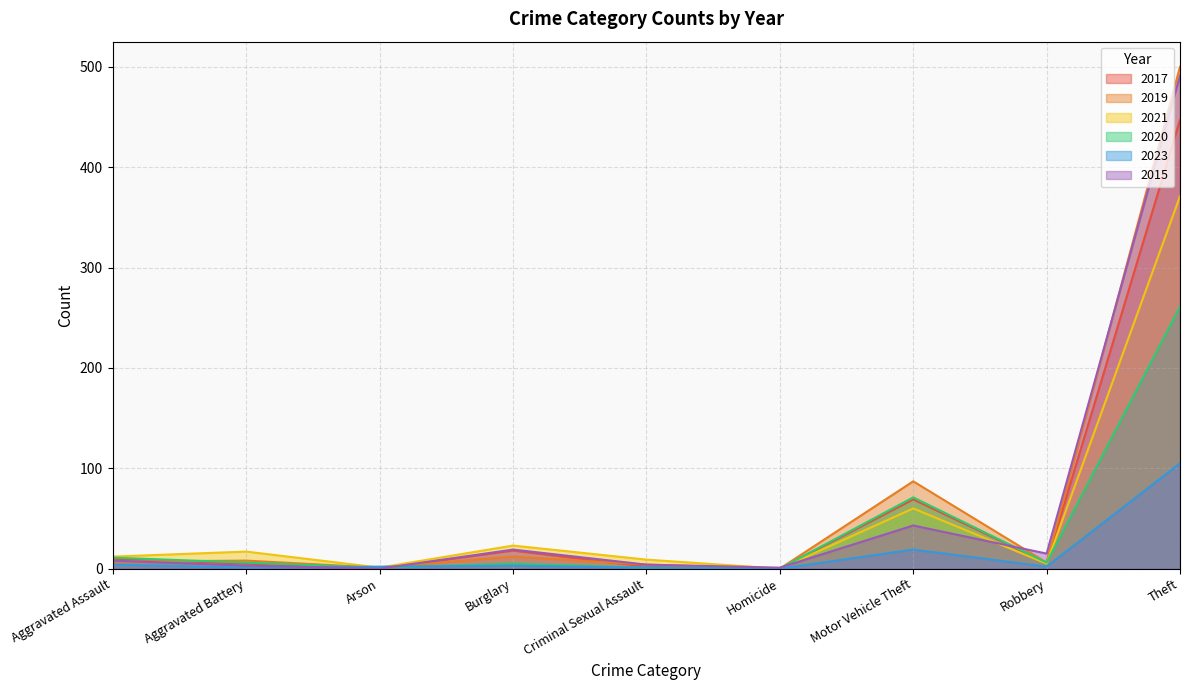

Reading right to left, extract all data points from this chart.

2017: Total=558	Theft=447	Robbery=6	Motor Vehicle Theft=69	Homicide=0	Criminal Sexual Assault=2	Burglary=18	Arson=0	Aggravated Battery=5	Aggravated Assault=10
2019: Total=625	Theft=500	Robbery=6	Motor Vehicle Theft=87	Homicide=0	Criminal Sexual Assault=4	Burglary=12	Arson=1	Aggravated Battery=8	Aggravated Assault=7
2021: Total=500	Theft=371	Robbery=5	Motor Vehicle Theft=60	Homicide=0	Criminal Sexual Assault=9	Burglary=23	Arson=1	Aggravated Battery=17	Aggravated Assault=12
2020: Total=362	Theft=261	Robbery=6	Motor Vehicle Theft=71	Homicide=0	Criminal Sexual Assault=1	Burglary=5	Arson=1	Aggravated Battery=6	Aggravated Assault=11
2023: Total=137	Theft=105	Robbery=2	Motor Vehicle Theft=19	Homicide=0	Criminal Sexual Assault=1	Burglary=3	Arson=2	Aggravated Battery=1	Aggravated Assault=4
2015: Total=584	Theft=491	Robbery=15	Motor Vehicle Theft=43	Homicide=1	Criminal Sexual Assault=4	Burglary=19	Arson=0	Aggravated Battery=3	Aggravated Assault=8